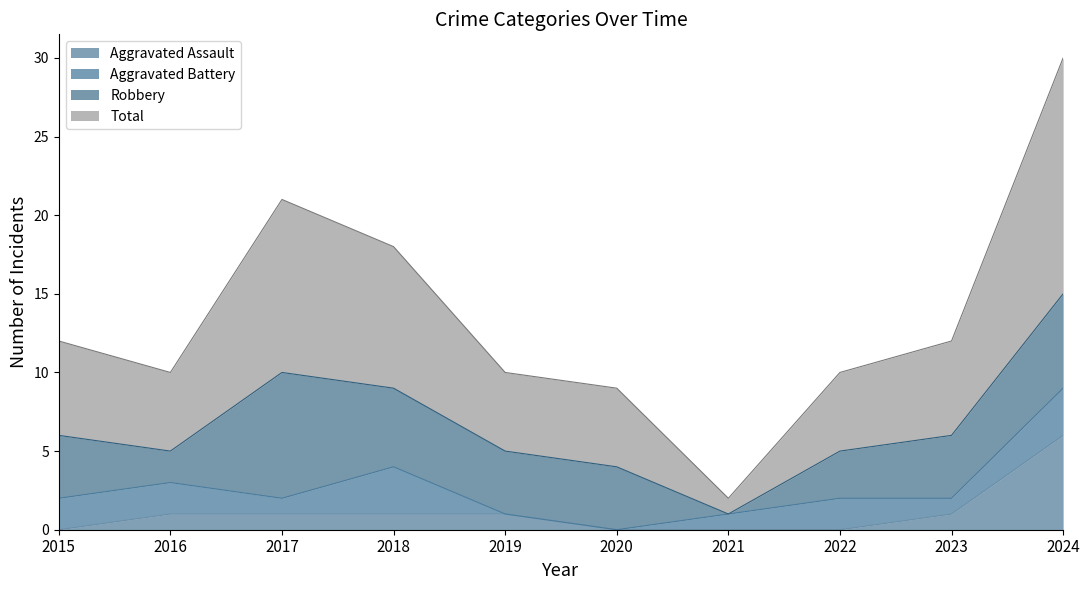

Between 2021 and 2020, which is larger?

2021